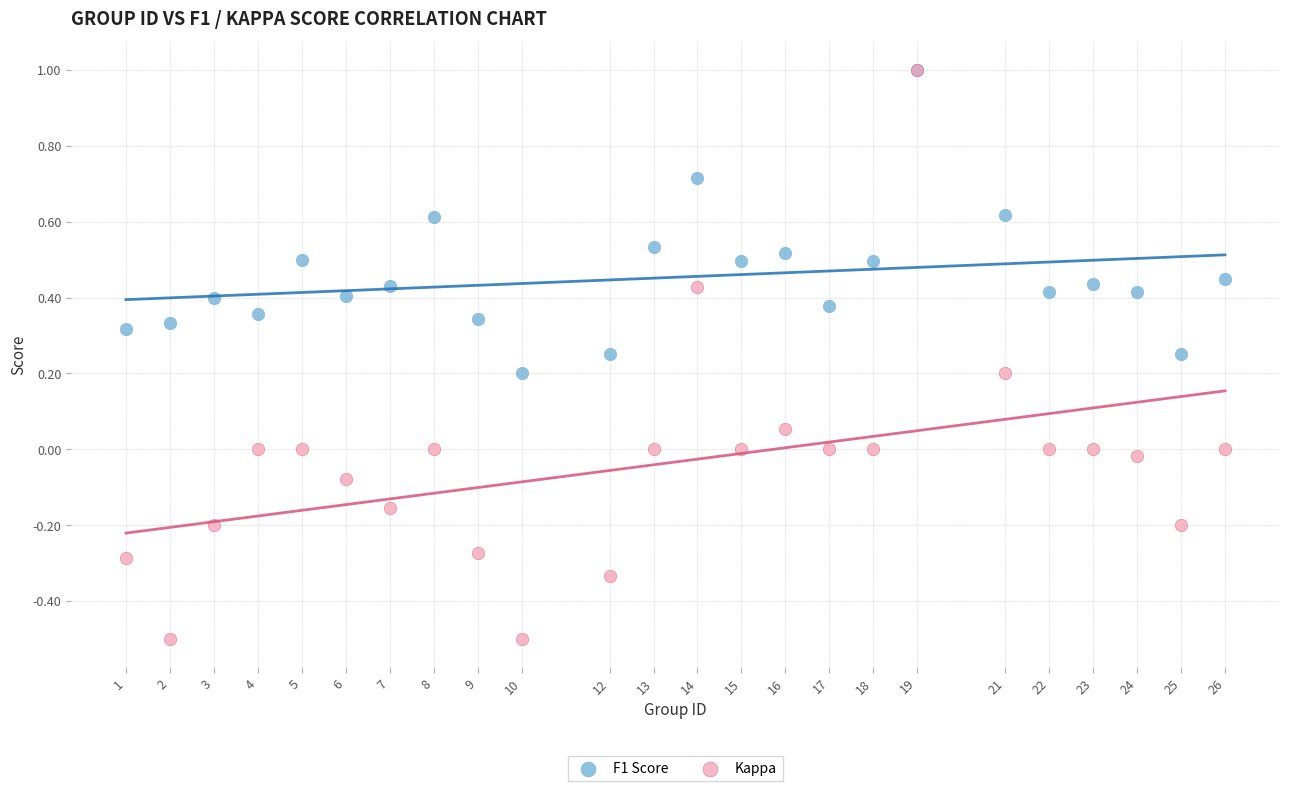

What are all the series names shown in the legend?

F1 Score, Kappa